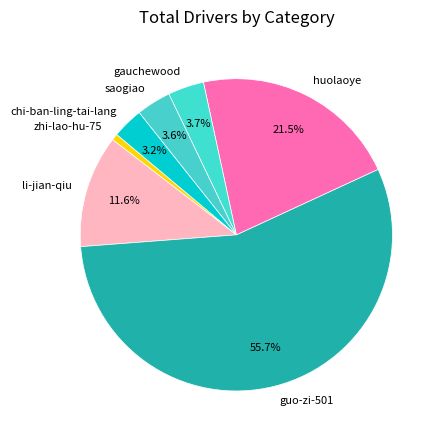

What percentage is the guo-zi-501 slice, to the nearest percent?

56%